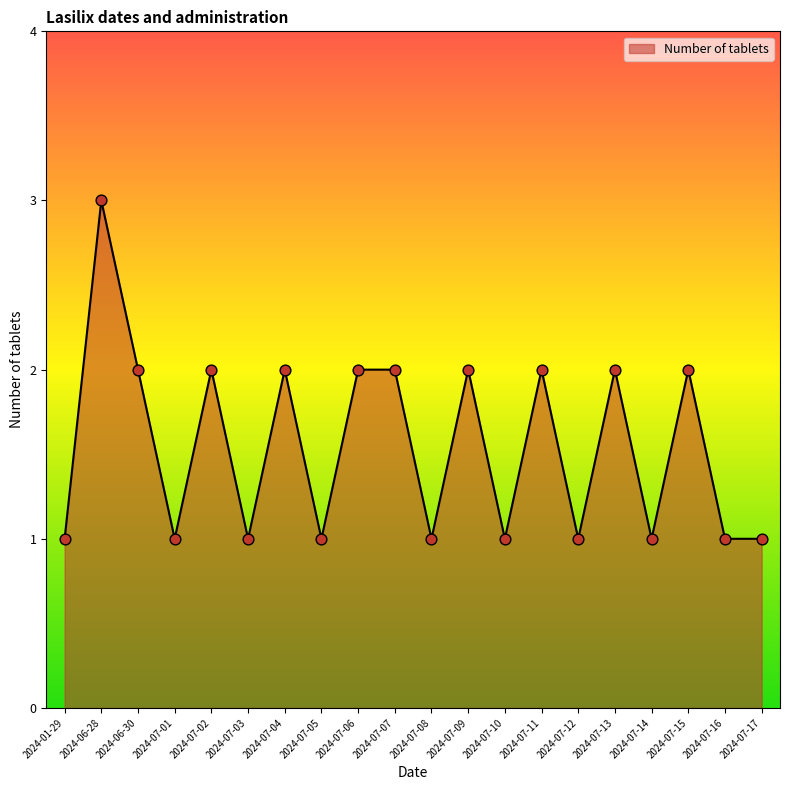

Between 2024-07-14 and 2024-06-30, which is larger?

2024-06-30